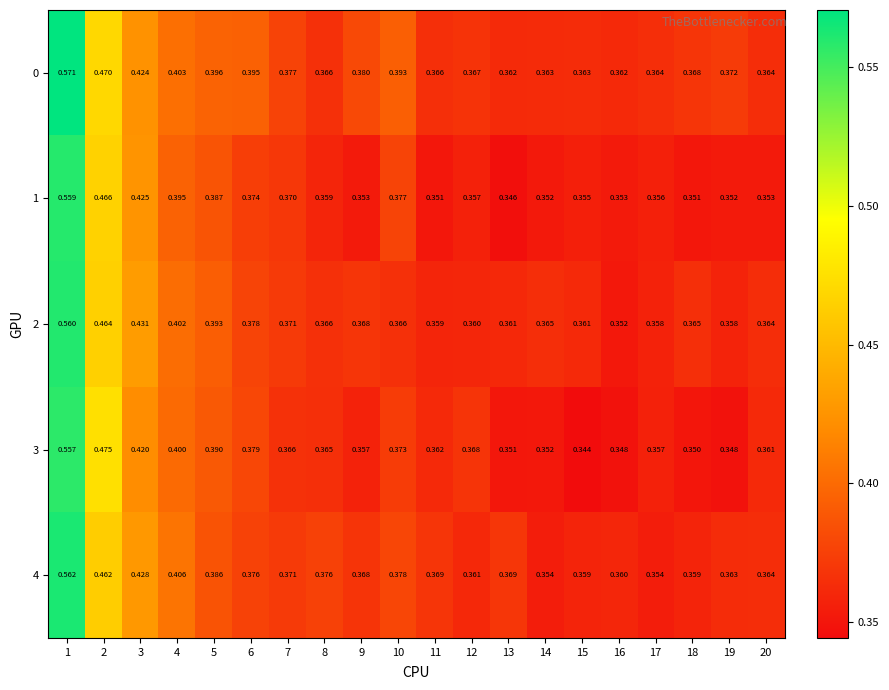

Reading left to right, what are all the values shown in this chart?

0: 1=0.6	2=0.5	3=0.4	4=0.4	5=0.4	6=0.4	7=0.4	8=0.4	9=0.4	10=0.4	11=0.4	12=0.4	13=0.4	14=0.4	15=0.4	16=0.4	17=0.4	18=0.4	19=0.4	20=0.4
1: 1=0.6	2=0.5	3=0.4	4=0.4	5=0.4	6=0.4	7=0.4	8=0.4	9=0.4	10=0.4	11=0.4	12=0.4	13=0.3	14=0.4	15=0.4	16=0.4	17=0.4	18=0.4	19=0.4	20=0.4
2: 1=0.6	2=0.5	3=0.4	4=0.4	5=0.4	6=0.4	7=0.4	8=0.4	9=0.4	10=0.4	11=0.4	12=0.4	13=0.4	14=0.4	15=0.4	16=0.4	17=0.4	18=0.4	19=0.4	20=0.4
3: 1=0.6	2=0.5	3=0.4	4=0.4	5=0.4	6=0.4	7=0.4	8=0.4	9=0.4	10=0.4	11=0.4	12=0.4	13=0.4	14=0.4	15=0.3	16=0.3	17=0.4	18=0.3	19=0.3	20=0.4
4: 1=0.6	2=0.5	3=0.4	4=0.4	5=0.4	6=0.4	7=0.4	8=0.4	9=0.4	10=0.4	11=0.4	12=0.4	13=0.4	14=0.4	15=0.4	16=0.4	17=0.4	18=0.4	19=0.4	20=0.4